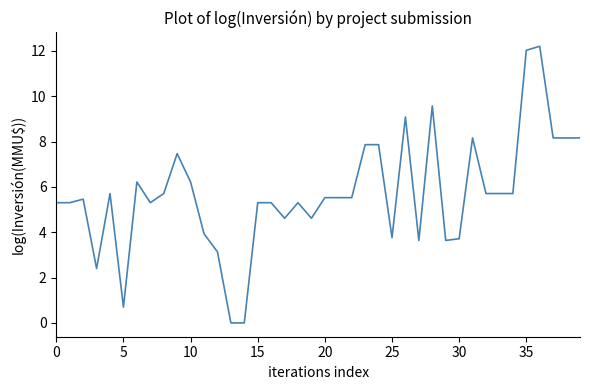

What is the greatest value displayed?

12.2